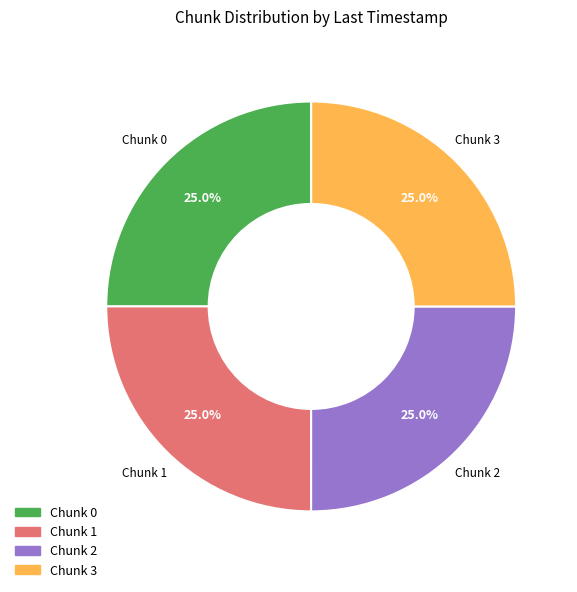

Is there any slice that represents more than half of the pie?

No